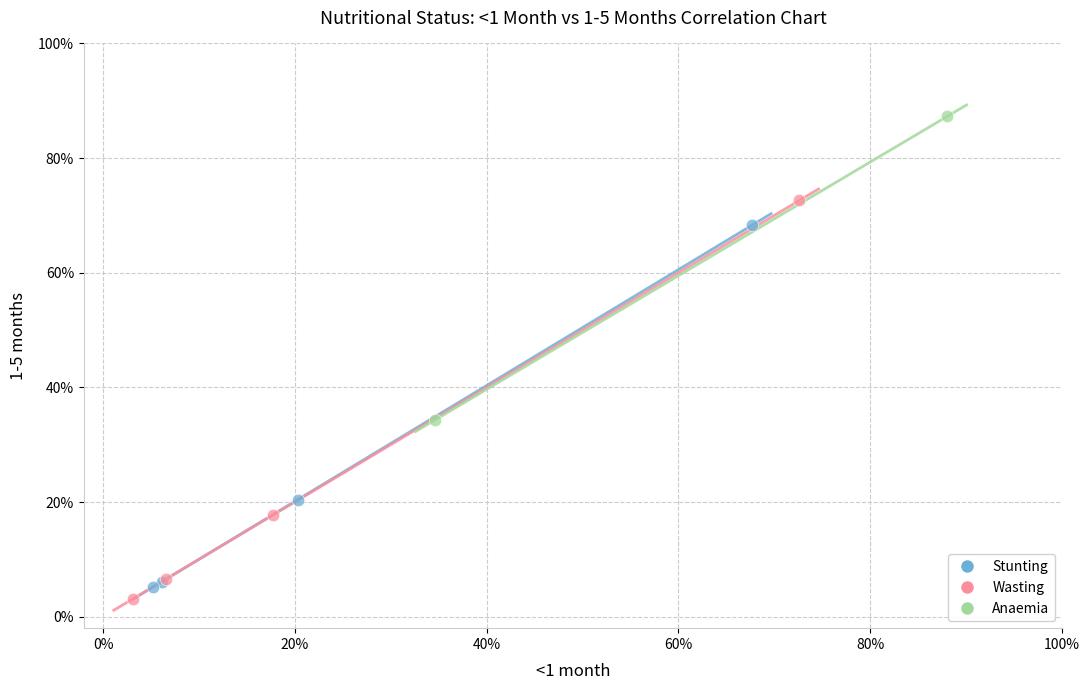

Which series contains the highest Y value?

Anaemia